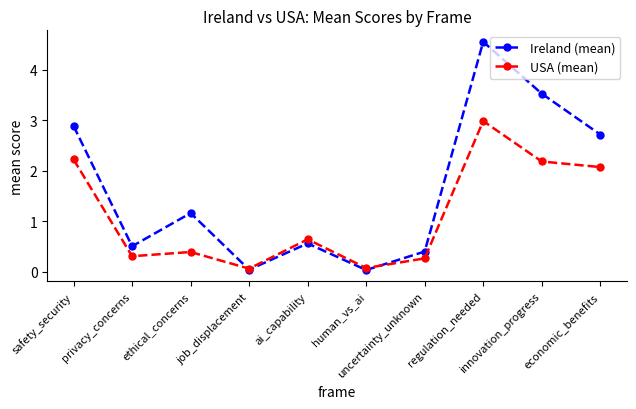

What is the total value across all series at ethical_concerns?

1.6